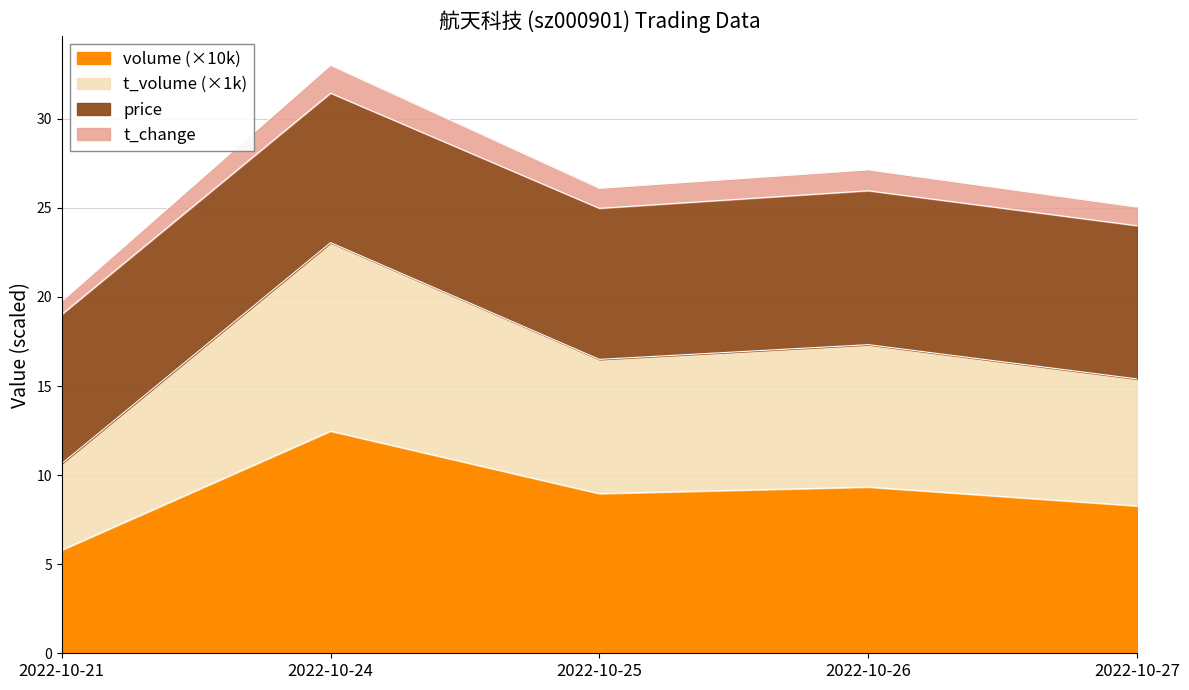

How many lines are shown in the chart?

4